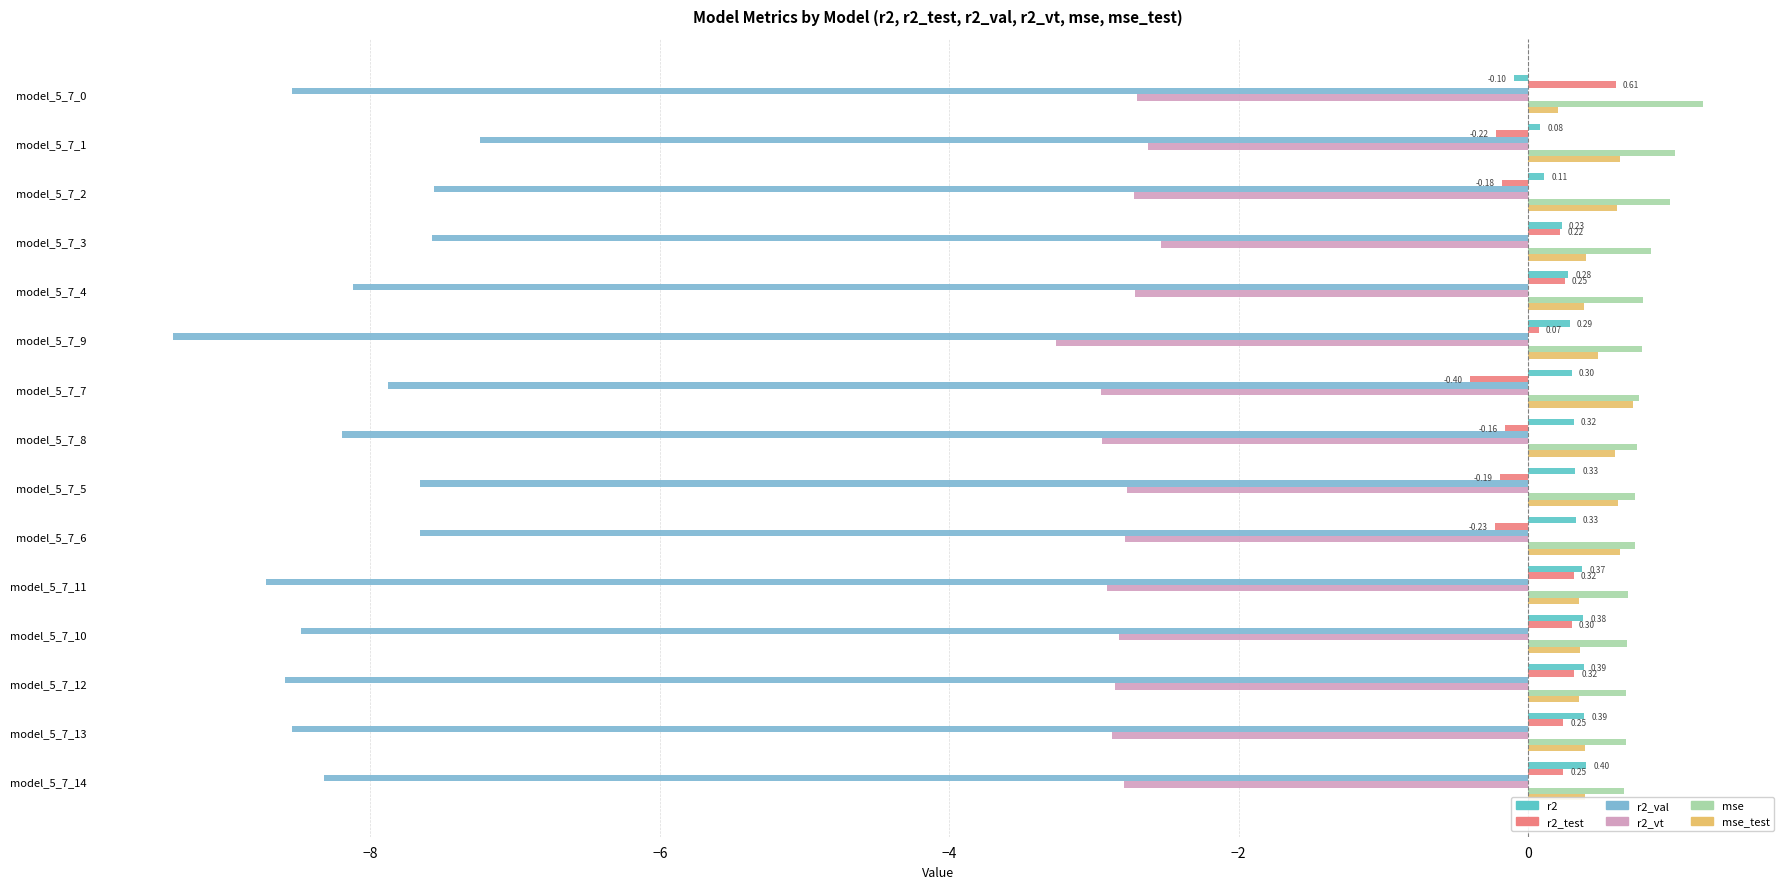

Which series has the widest spread of values?

r2_val